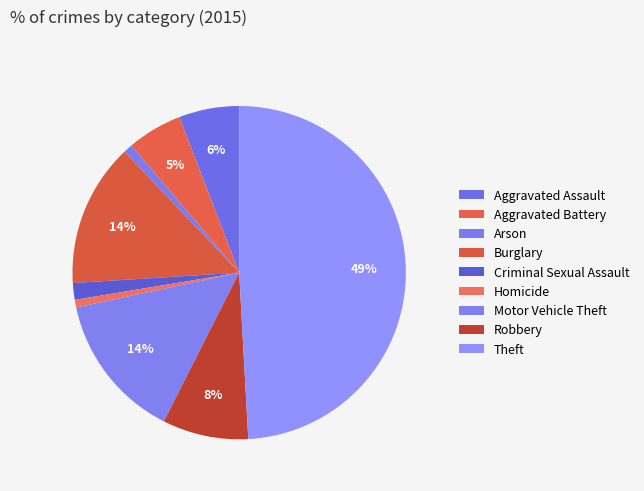

Which has a higher value, Arson or Robbery?

Robbery